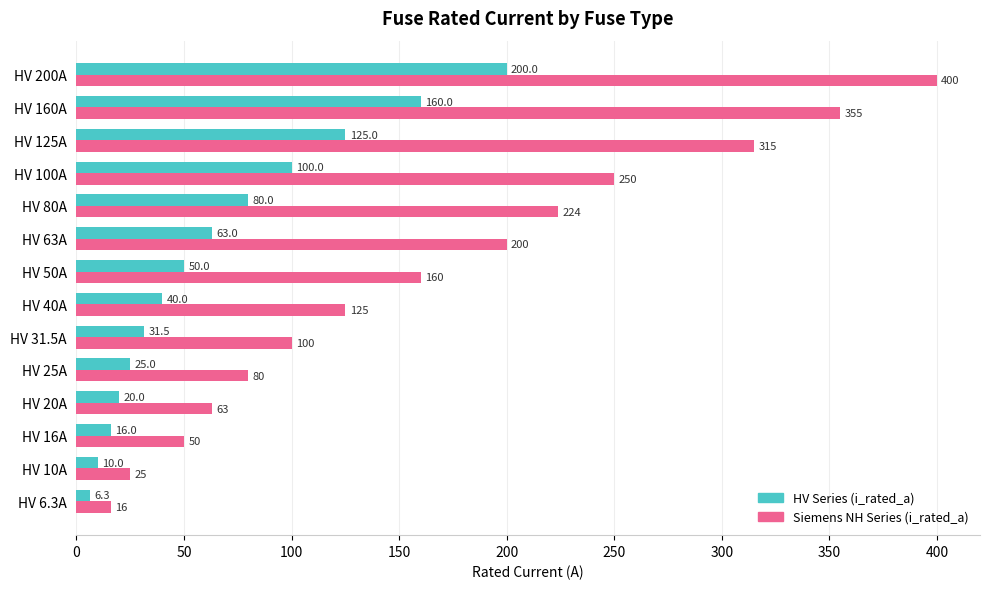

What is the difference between the HV Series (i_rated_a) values at HV 160A and HV 80A?

80.0